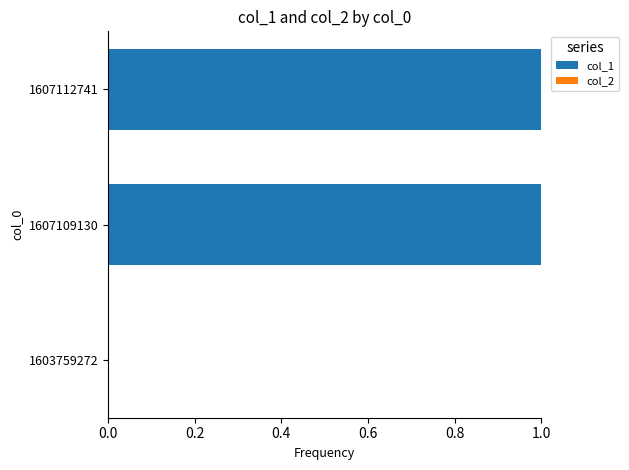

The value at 1607112741 is 1. True or false?

True